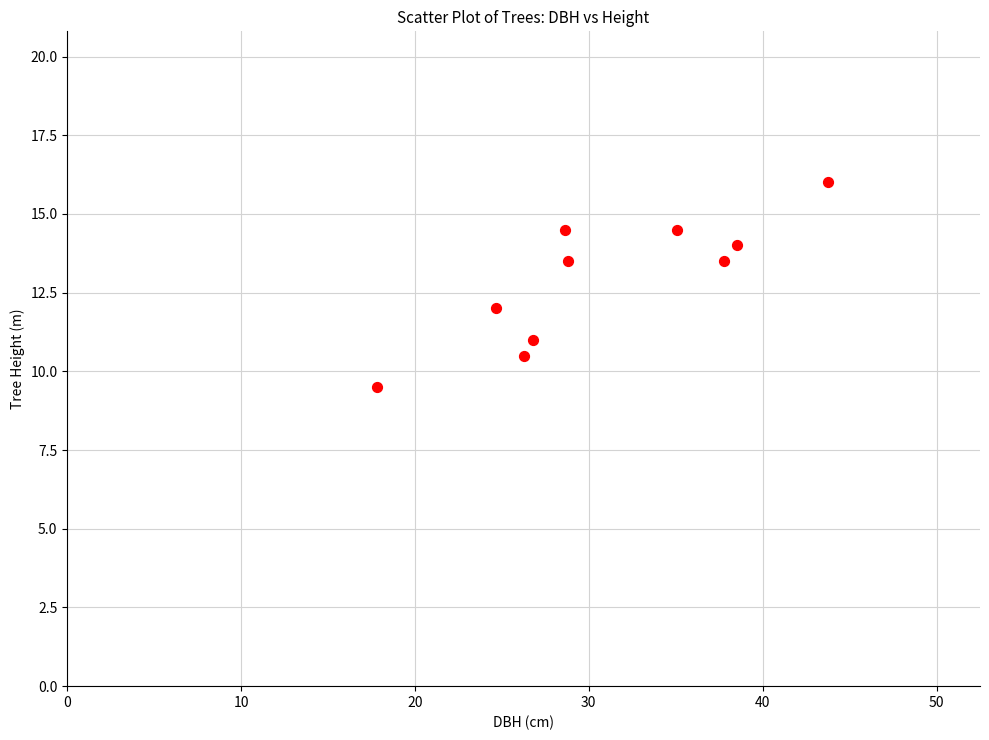

What is the average Y value?

12.9